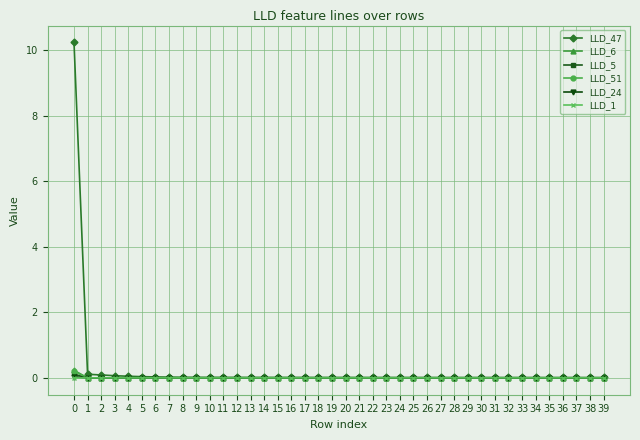

Is it true that LLD_24 equals -0.0 at 28?

True